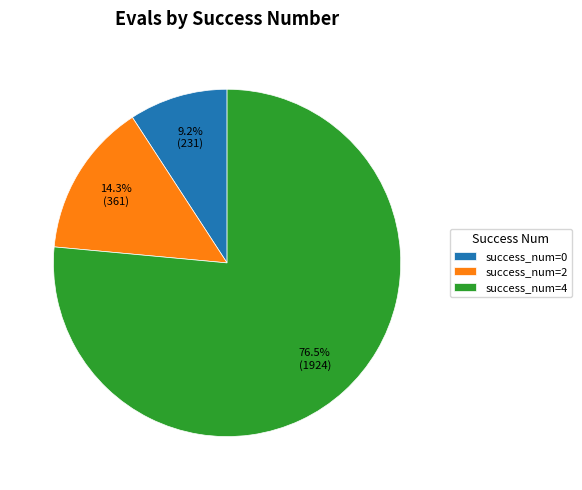

How many segments does this pie chart have?

3